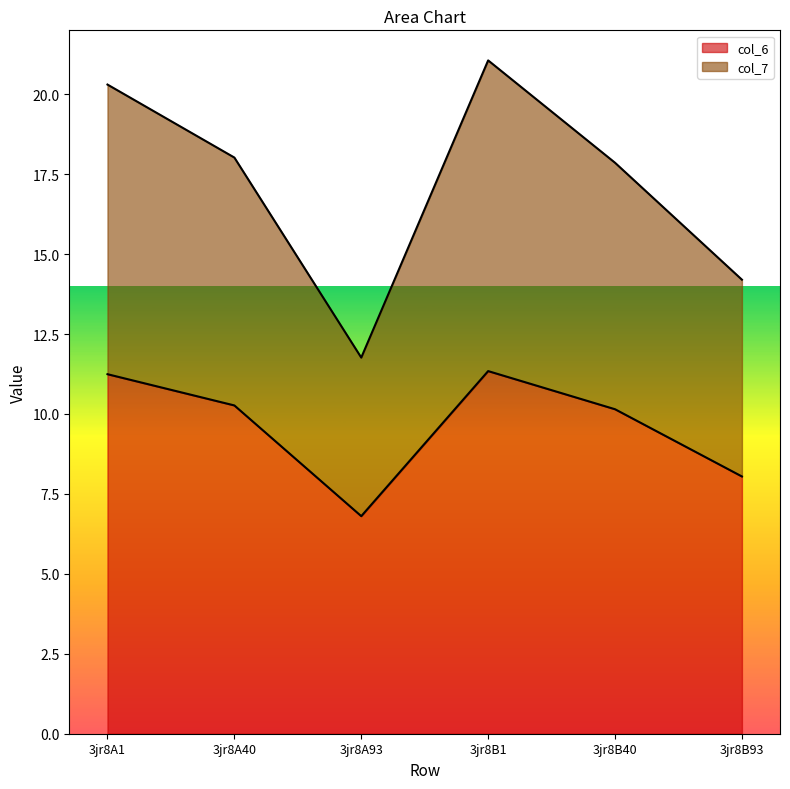

Count the number of data series in this chart.

2